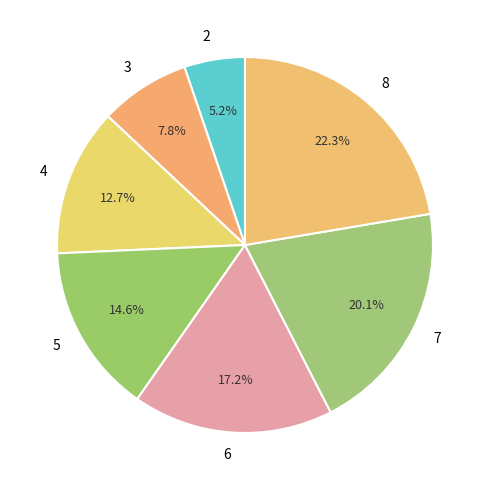

To the nearest percent, what is the difference between the largest and smallest slice percentages?

17%